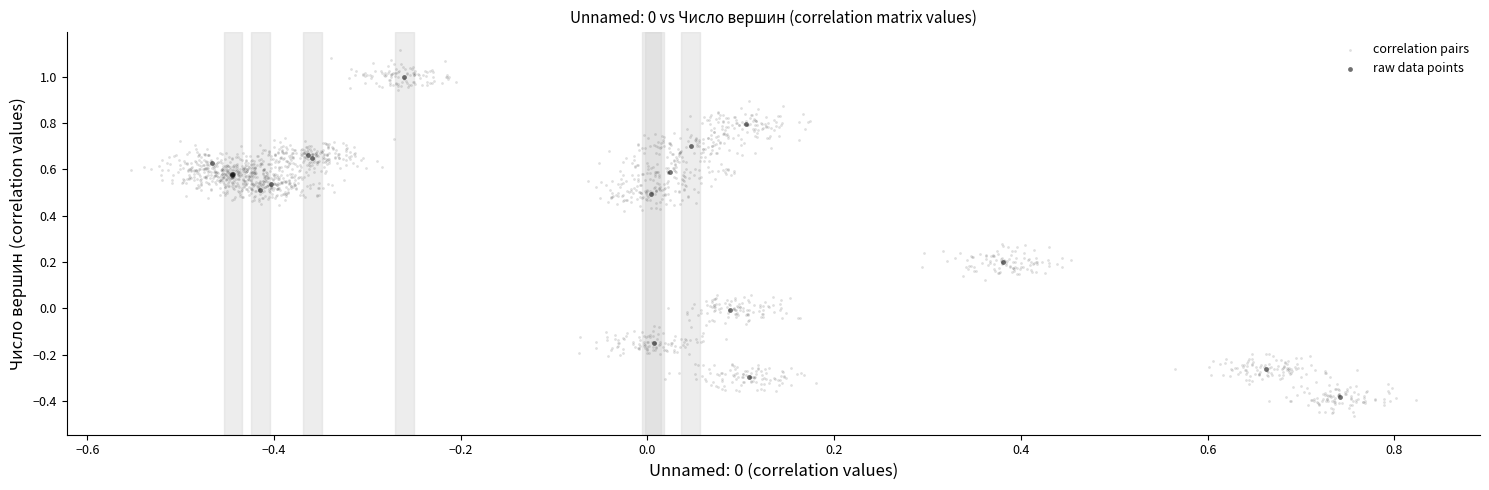

Which series has the largest Y range (max minus min)?

correlation pairs